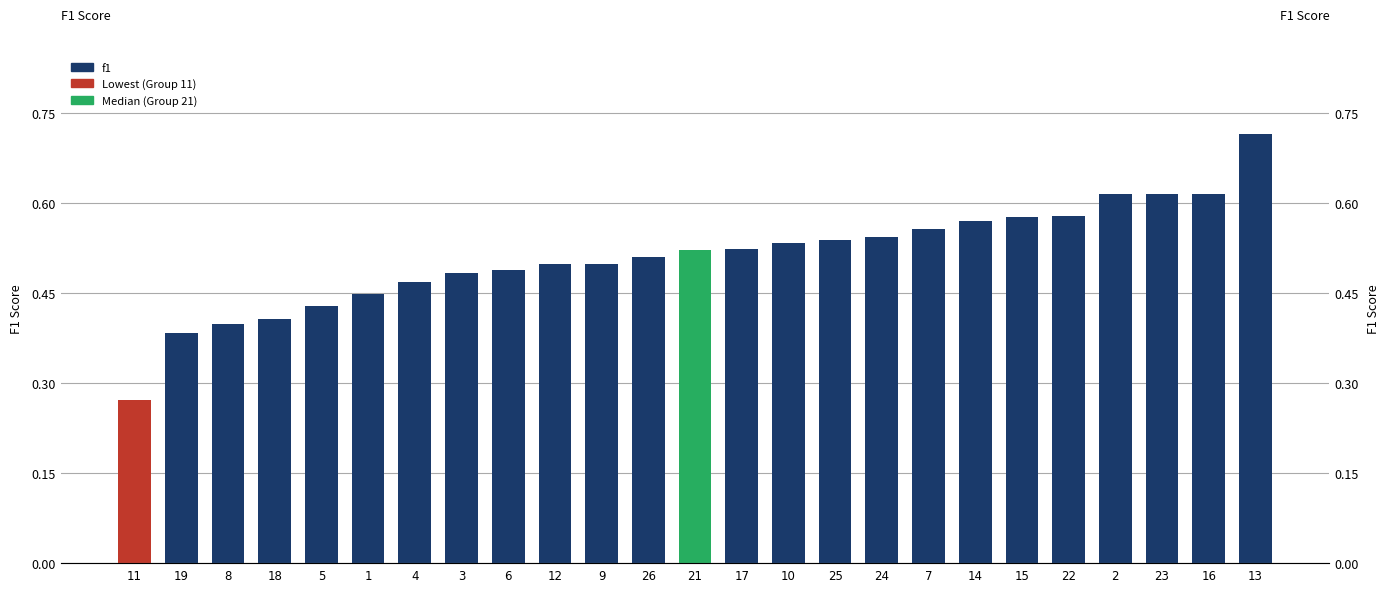

Reading left to right, list all the values displayed in this chart.

0.3	0.4	0.4	0.4	0.4	0.4	0.5	0.5	0.5	0.5	0.5	0.5	0.5	0.5	0.5	0.5	0.5	0.6	0.6	0.6	0.6	0.6	0.6	0.6	0.7